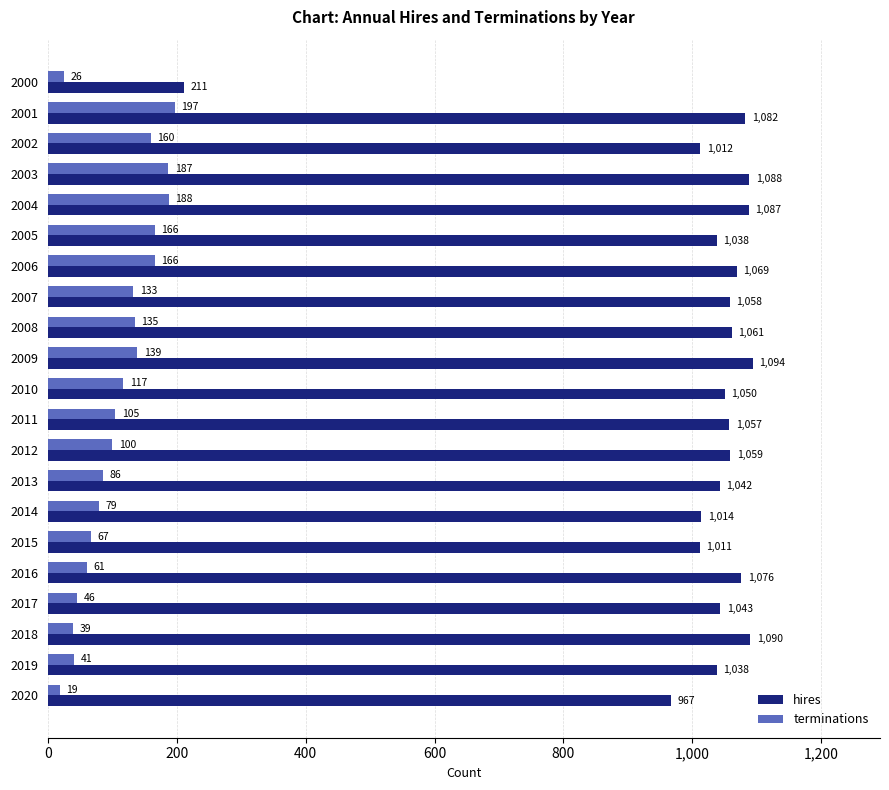

Where is terminations nearest to the value 108?

2011